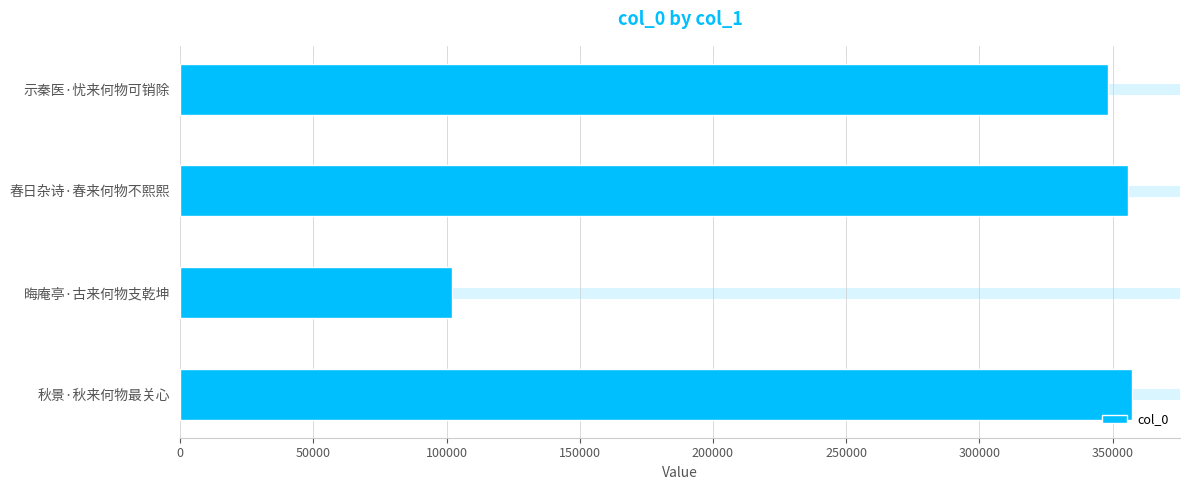

Read the value at 春日杂诗·春来何物不熙熙.

355725